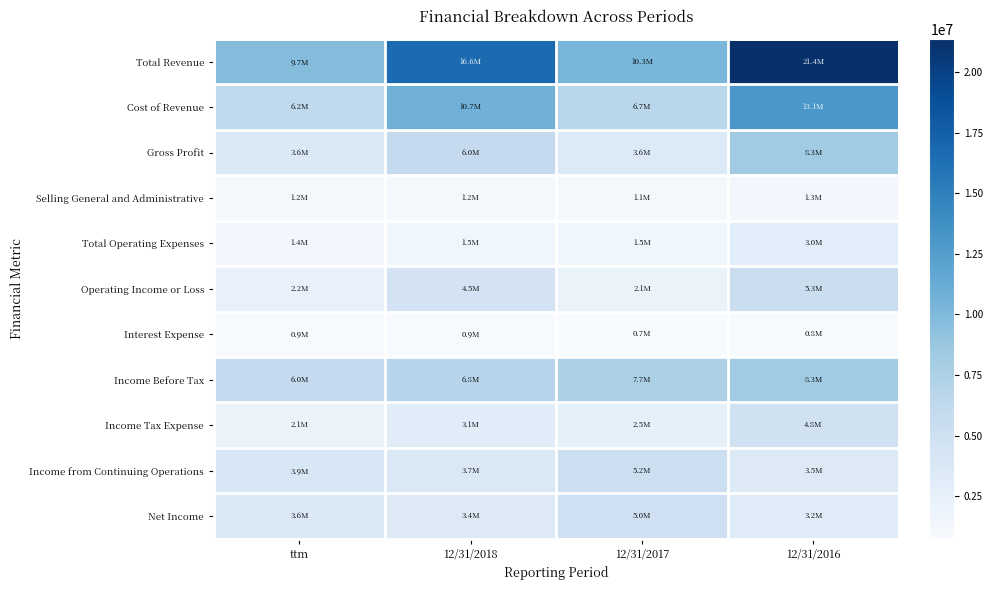

Between 12/31/2017 and 12/31/2016, which is larger?

12/31/2016